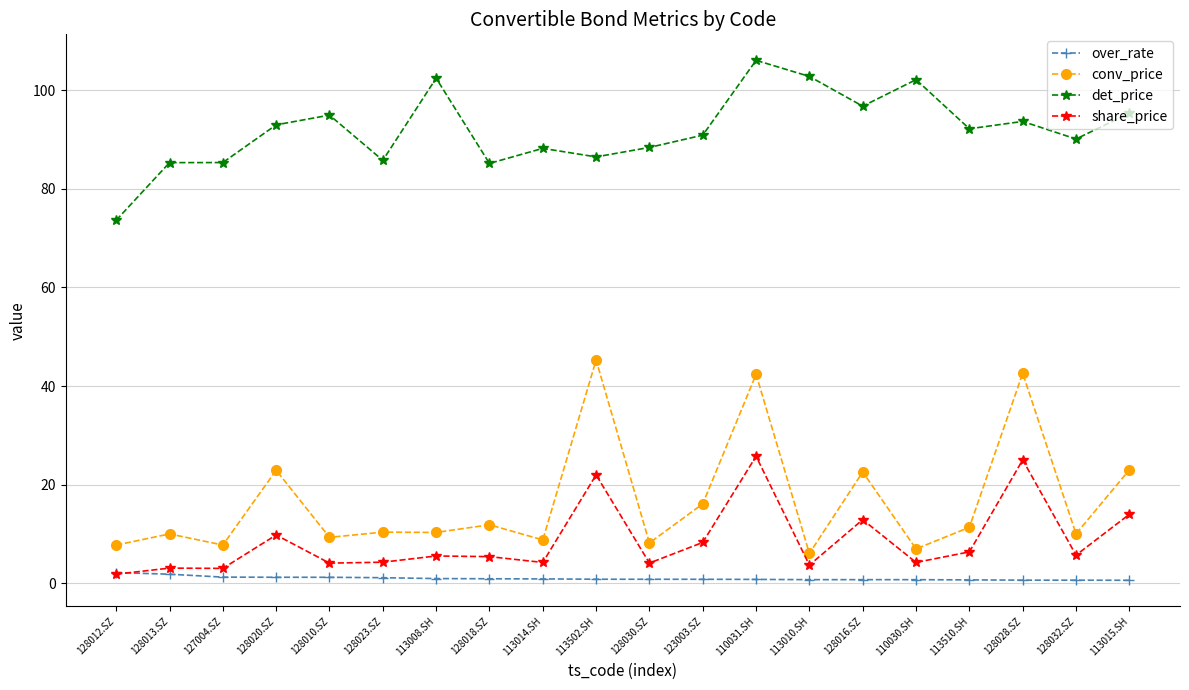

True or false: conv_price and det_price intersect in this chart.

False